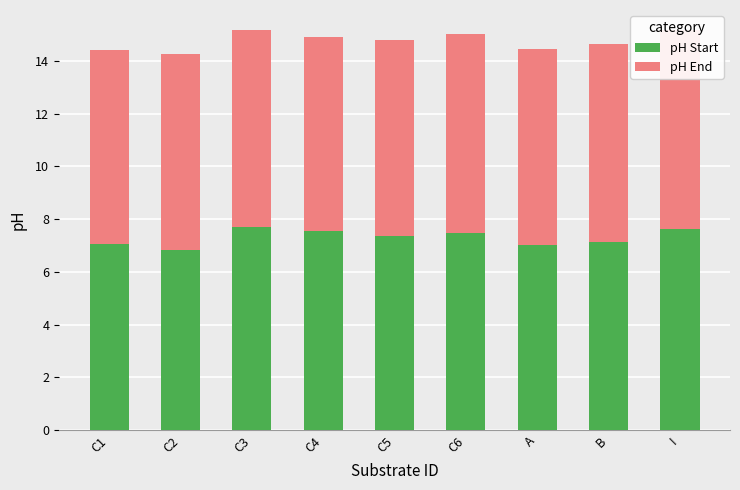

What is the difference between the pH Start values at C3 and C2?

0.9